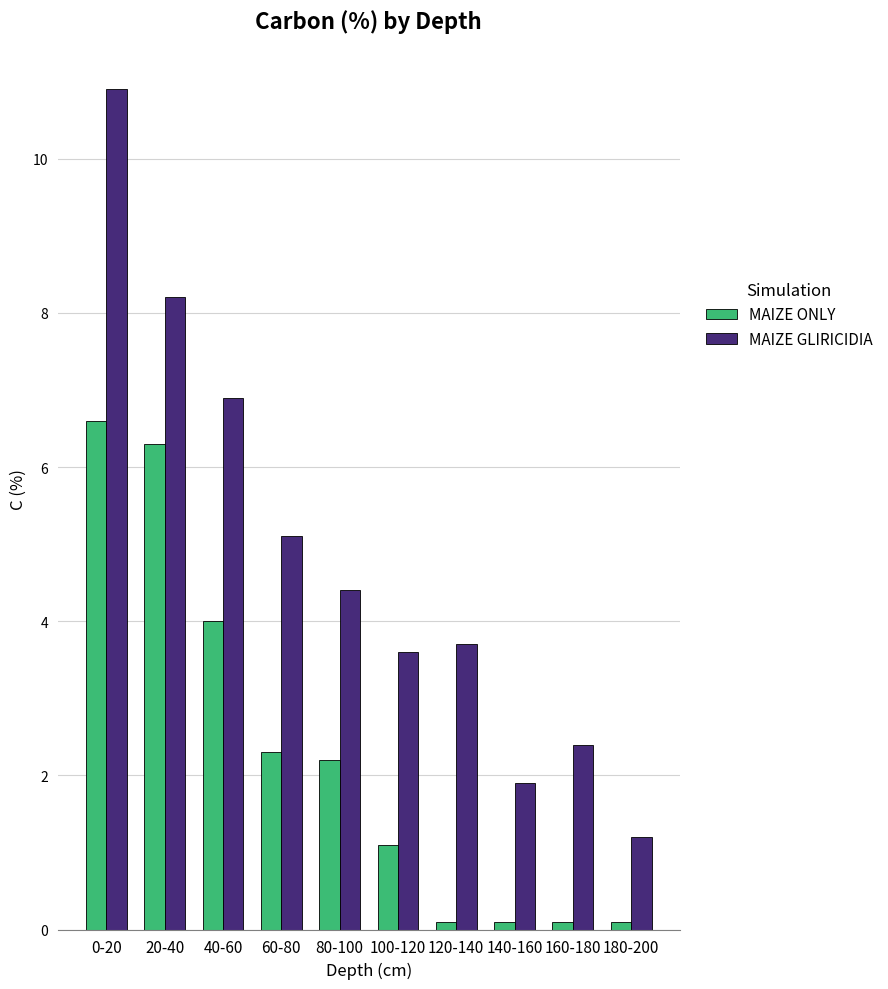

What is the label of the 6th bar from the left?

100-120